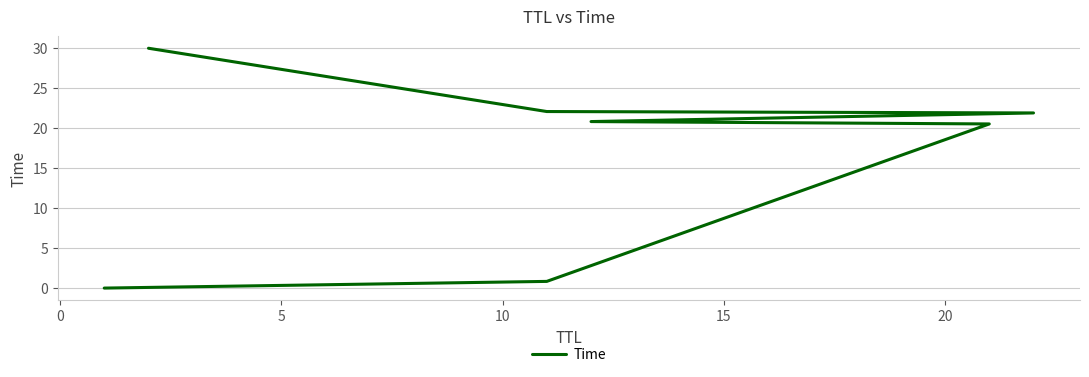

How many distinct data groups are displayed?

1